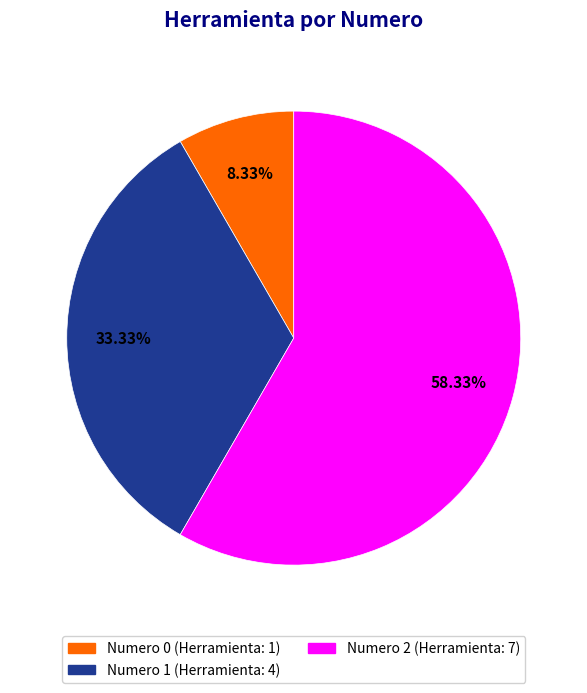

Is there any slice that represents more than half of the pie?

Yes